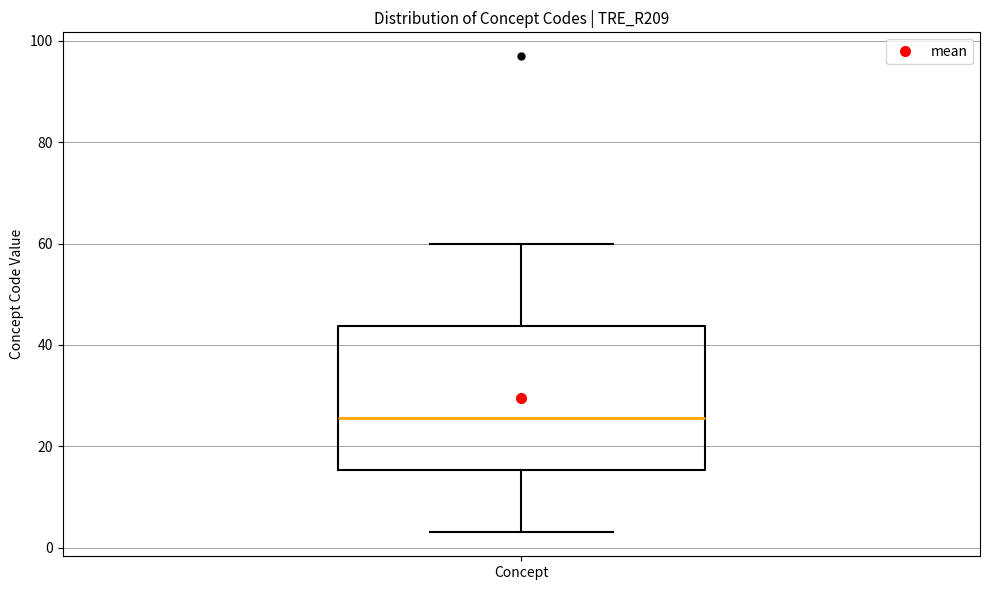

Read this box plot against the y-axis: the position of the median line, the range covered by the box, and the ends of both whiskers. The values are not printed on the chart, so give them approximately, as read against the axis.

median 26, box 16 to 44, whiskers 4 to 60